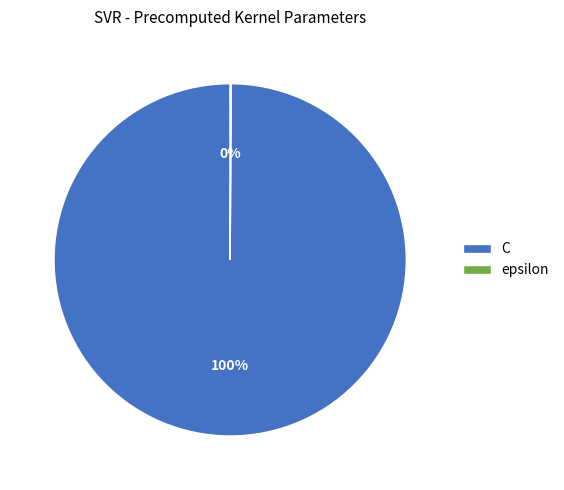

To the nearest percent, what is the difference between the largest and smallest slice percentages?

100%